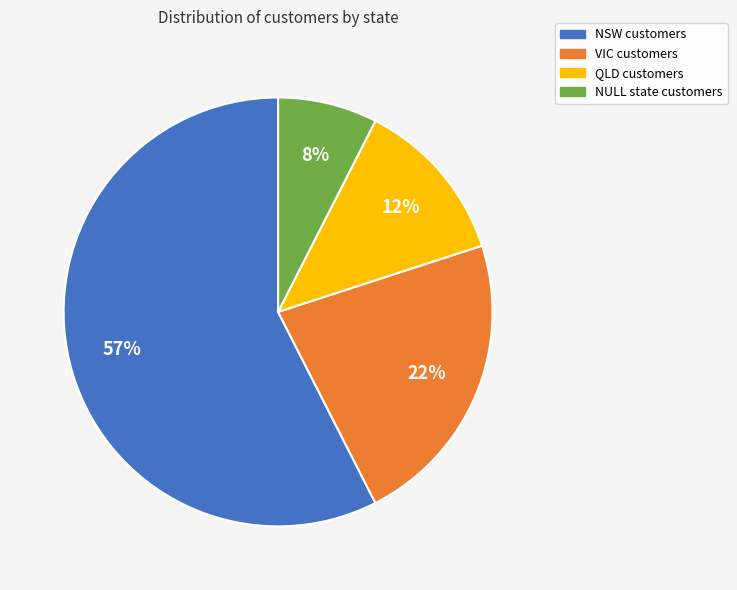

To the nearest percent, what is the difference between the VIC and QLD slice percentages?

10%